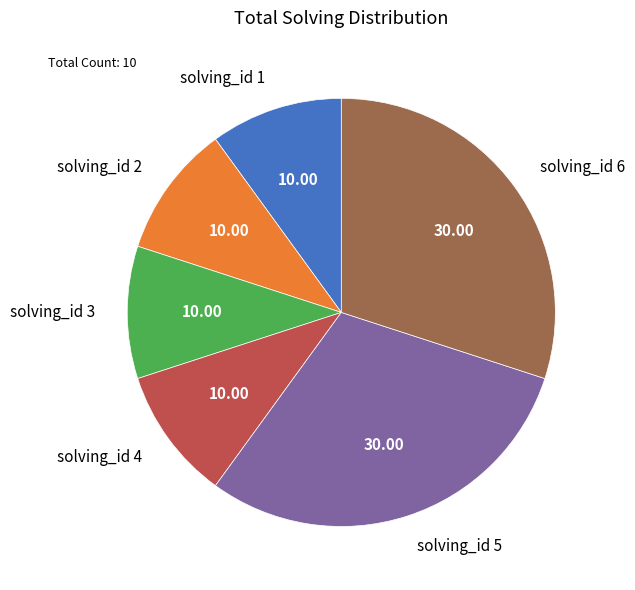

Count the number of slices in the pie.

6